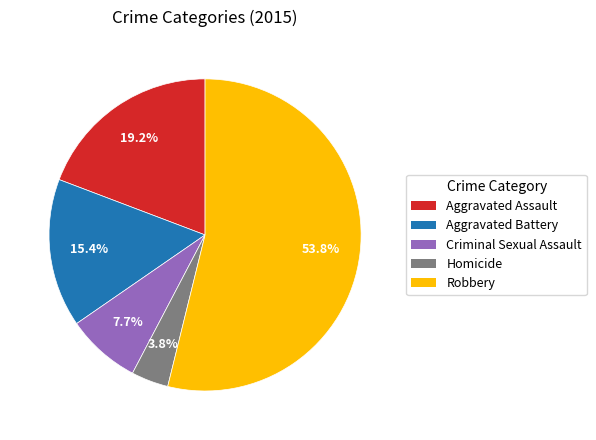

What is the largest slice in the pie chart?

Robbery